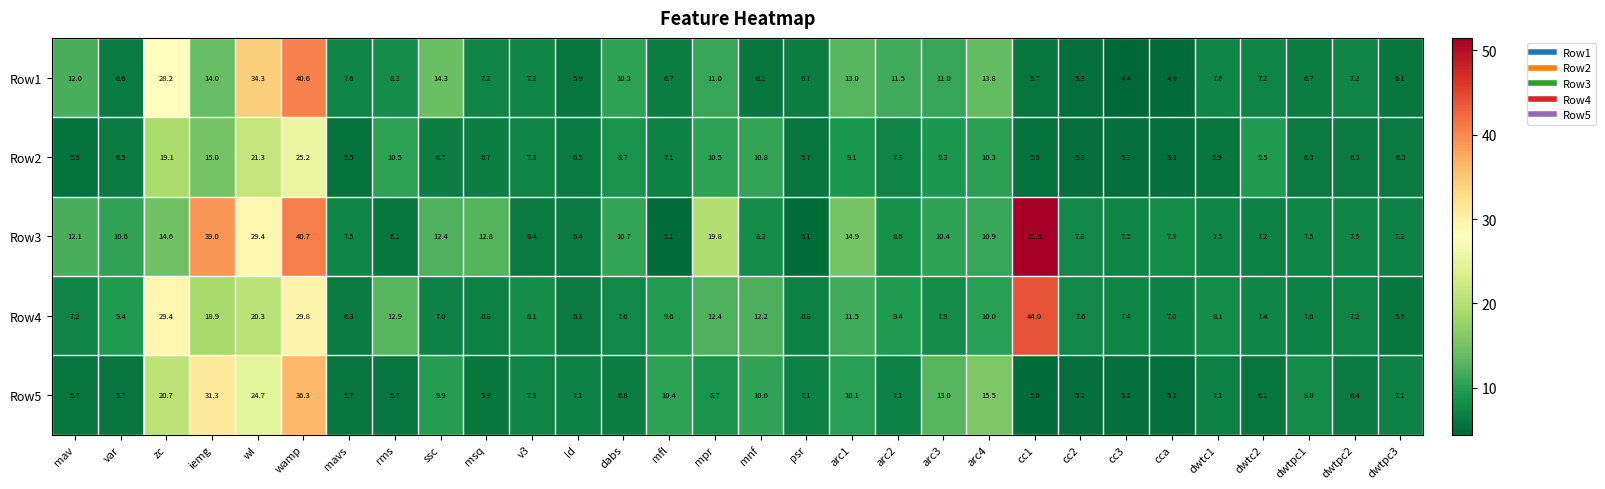

At which category does the chart reach its peak across all series?

cc1